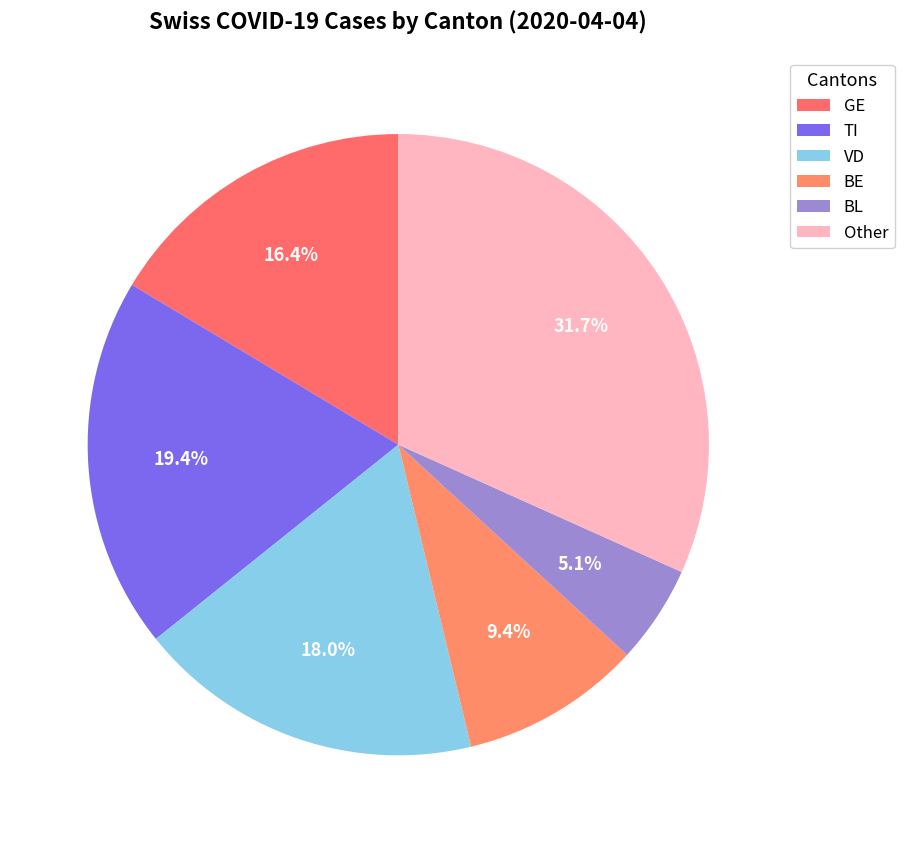

How many segments does this pie chart have?

6